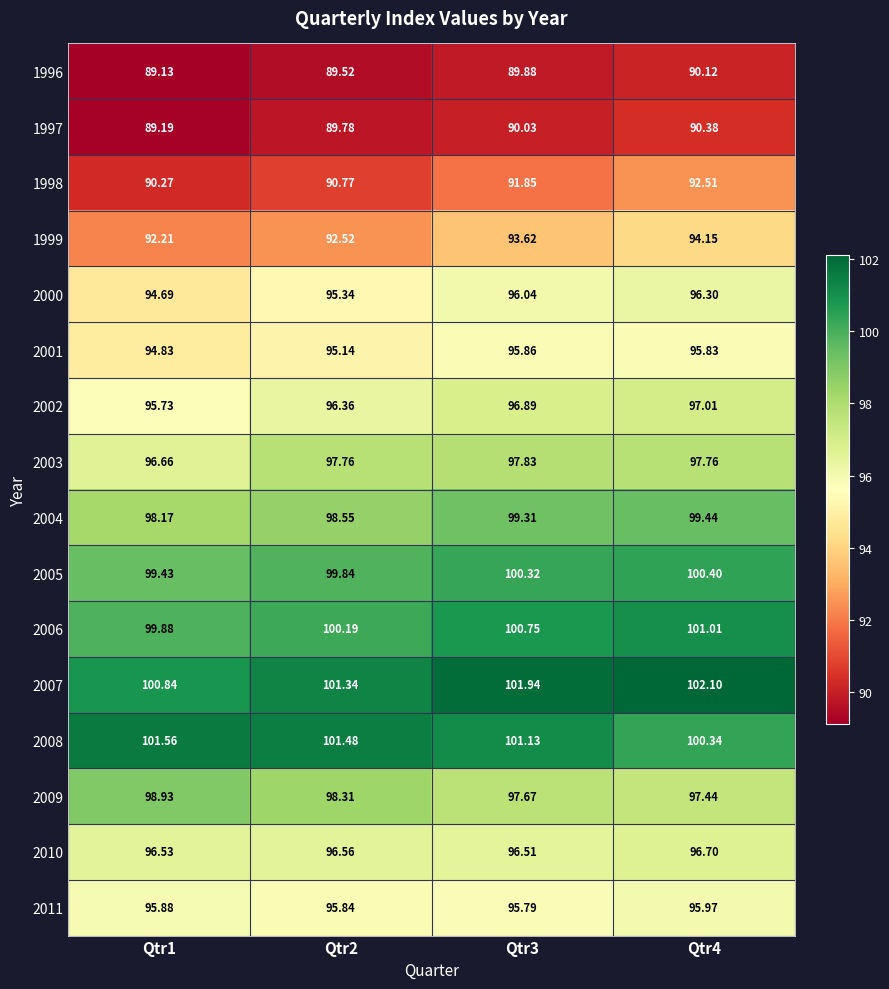

How many categories are shown in the chart?

4